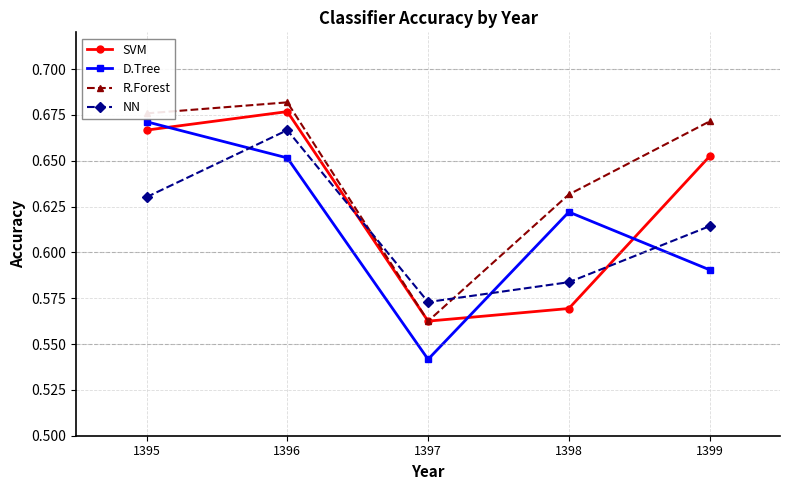

What is the total value across all series at 1397?

2.2